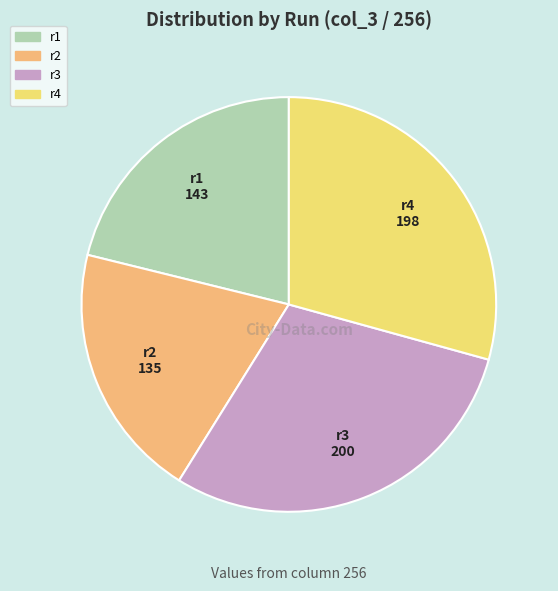

True or false: r1 accounts for 29% of the total.

False